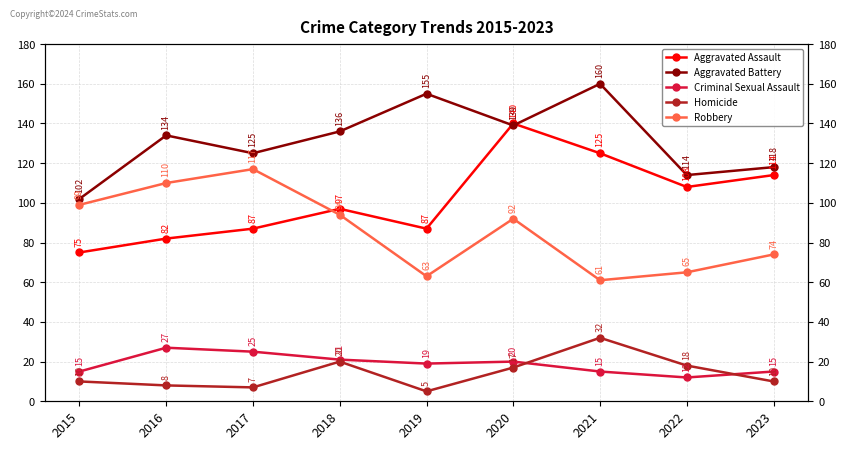

Which series has the widest spread of values?

Aggravated Assault